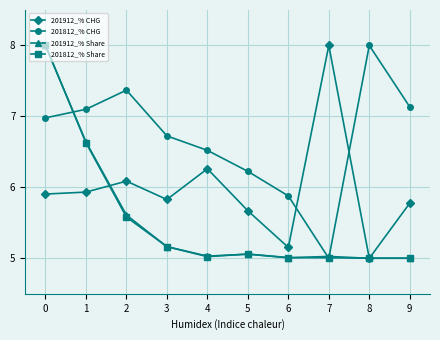

How many interior local peaks does the 201912_% CHG series have?

3